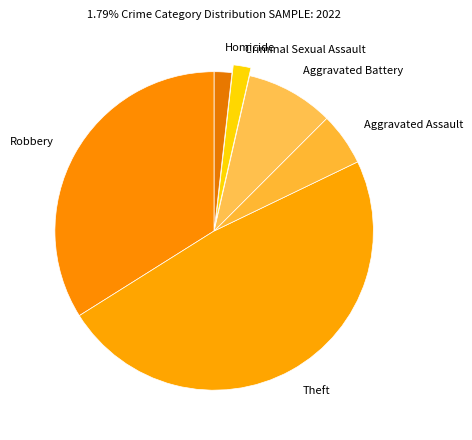

Which has a higher value, Homicide or Aggravated Assault?

Aggravated Assault